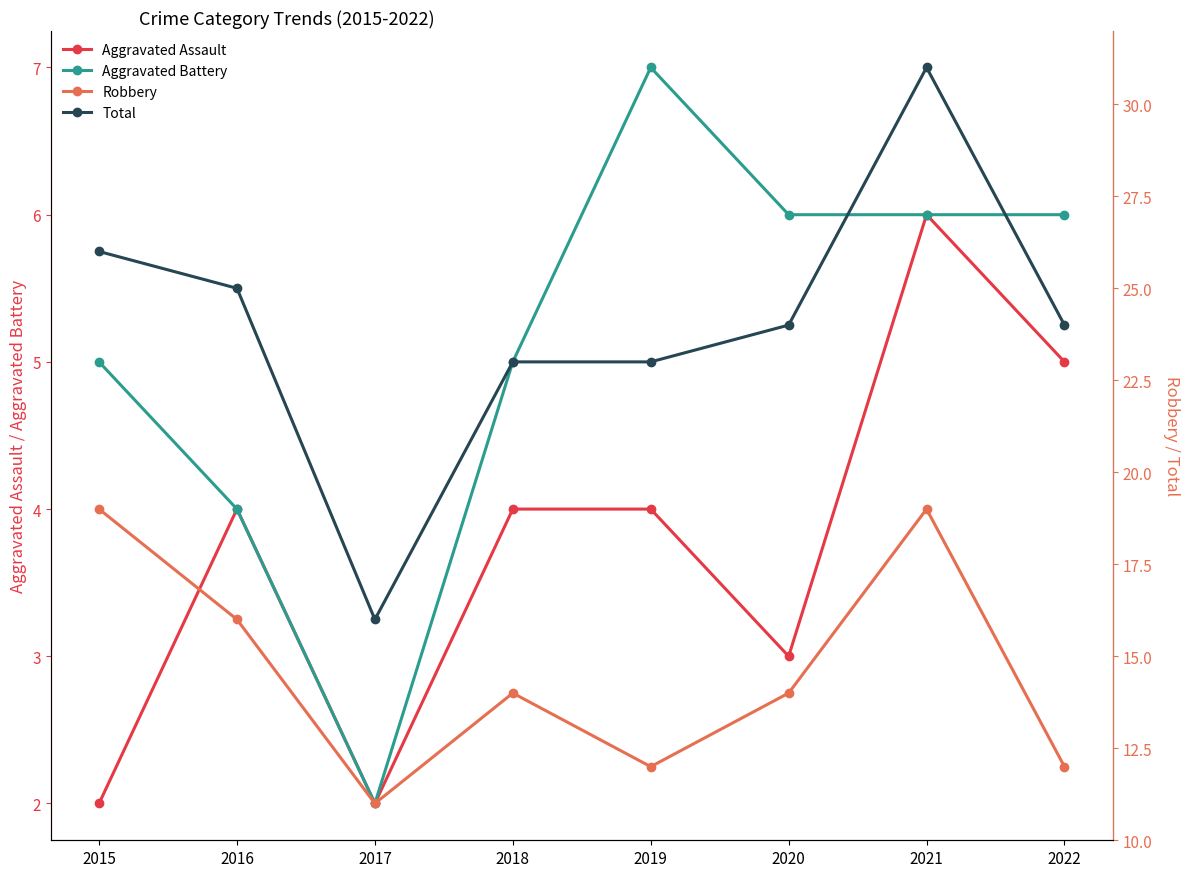

At which label does Robbery reach its minimum?

2017